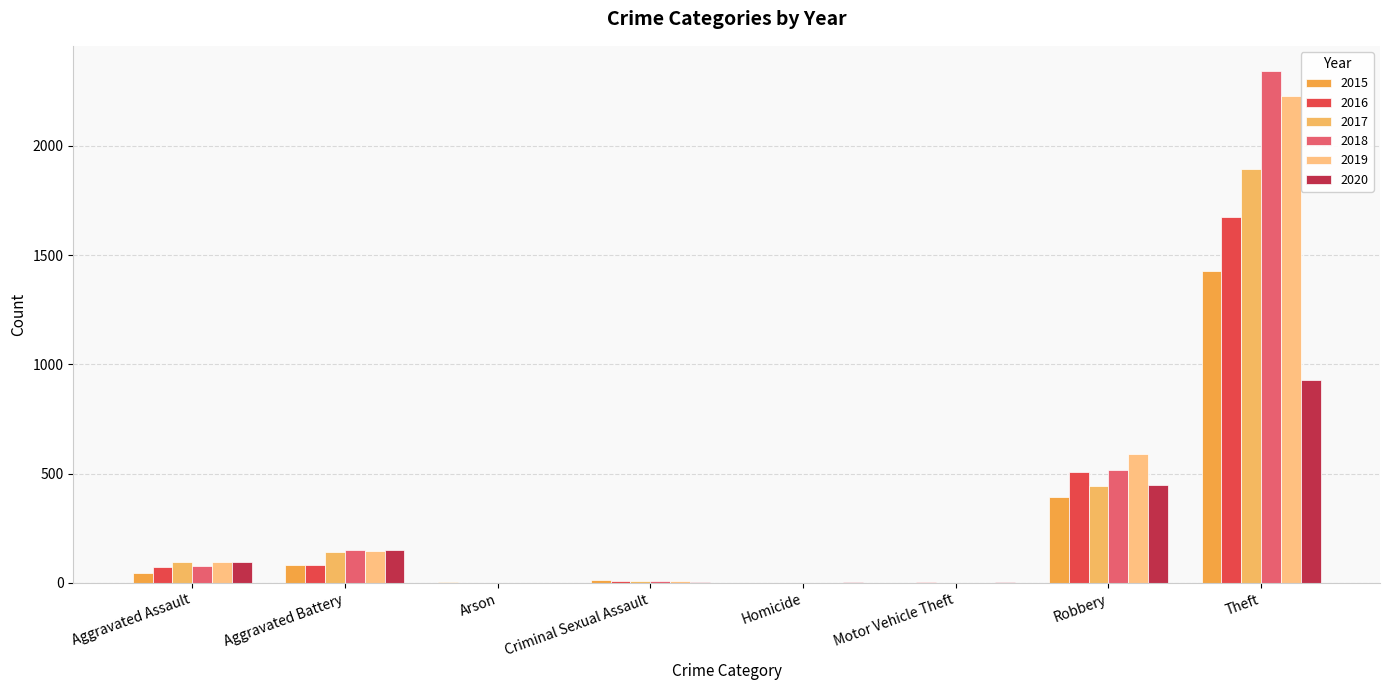

At which label does 2016 first exceed 71?

Aggravated Battery